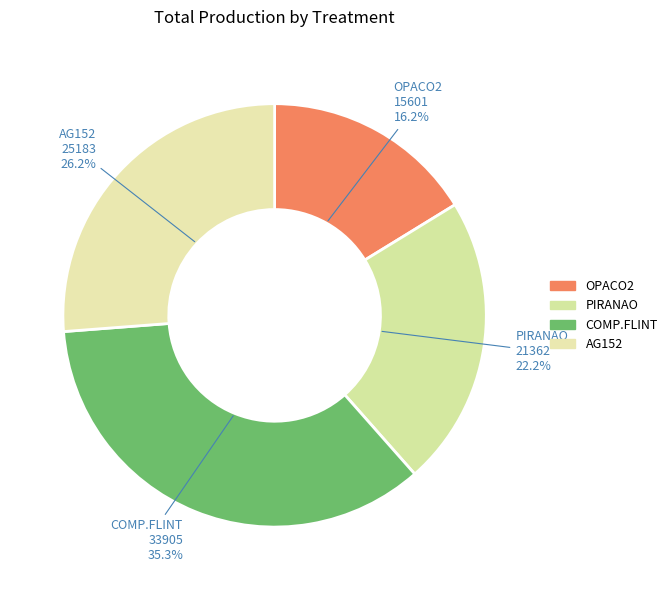

Which has a higher value, OPACO2 or COMP.FLINT?

COMP.FLINT